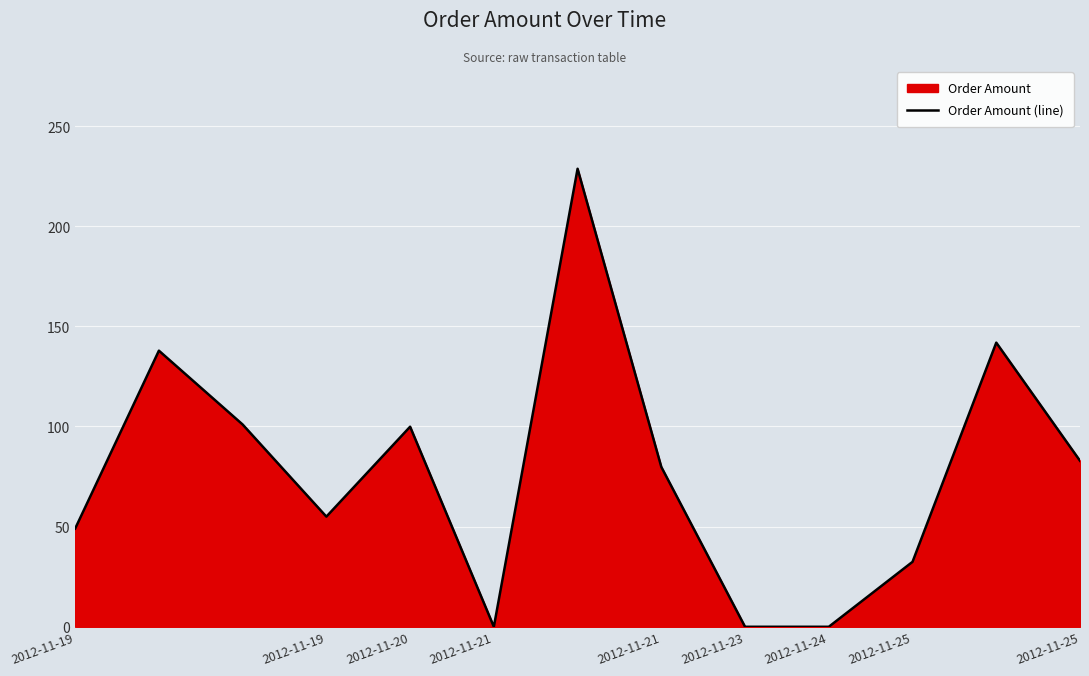

At which category does the chart reach its minimum across all series?

2012-11-21